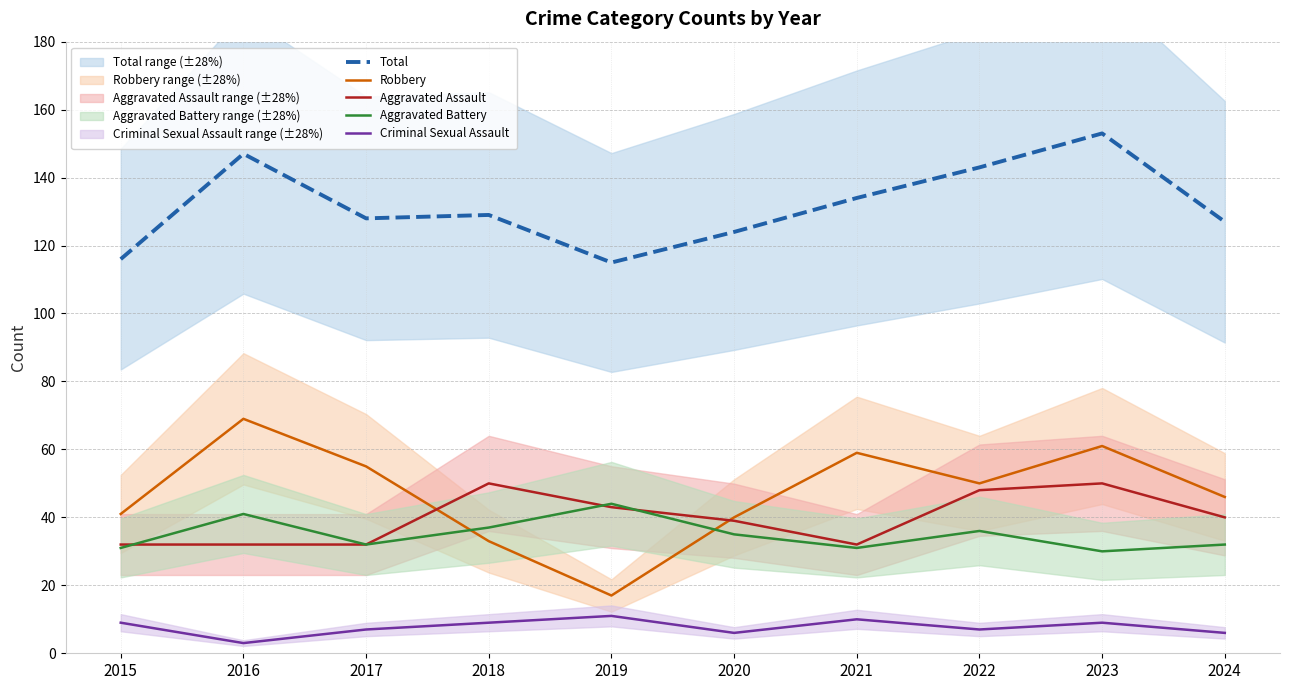

Does the chart have visible grid lines?

Yes